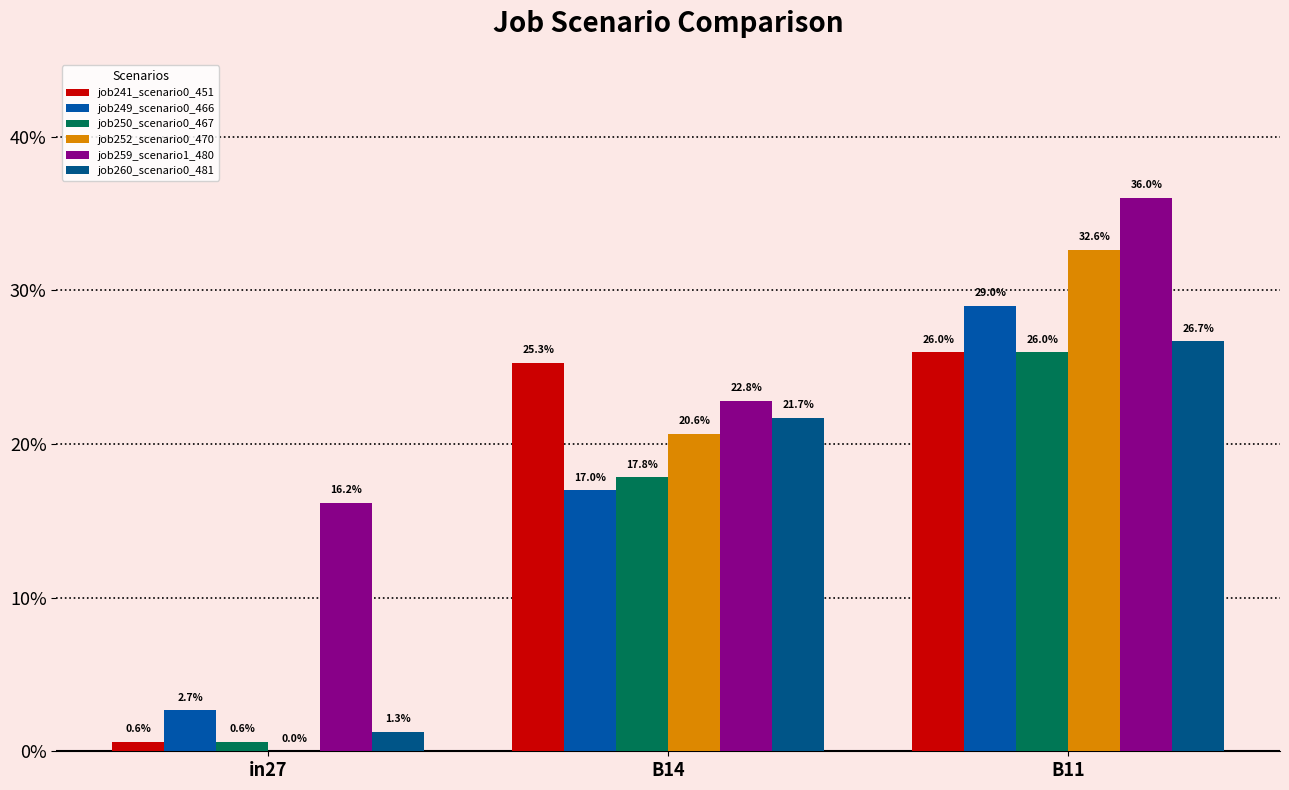

Reading left to right, list all the values displayed in this chart.

job241_scenario0_451: in27=0.0	B14=0.3	B11=0.3
job249_scenario0_466: in27=0.0	B14=0.2	B11=0.3
job250_scenario0_467: in27=0.0	B14=0.2	B11=0.3
job252_scenario0_470: in27=0.0	B14=0.2	B11=0.3
job259_scenario1_480: in27=0.2	B14=0.2	B11=0.4
job260_scenario0_481: in27=0.0	B14=0.2	B11=0.3